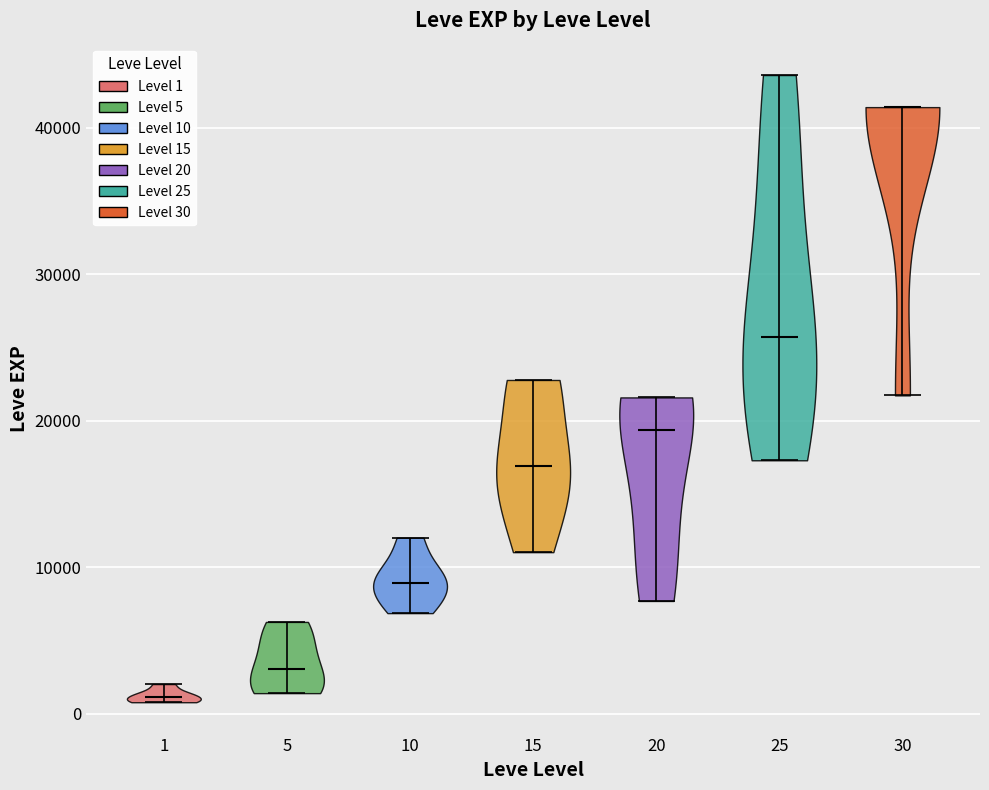

Where does the median line of the violin at x = 5 sit on the y-axis? The values are not printed on the chart, so give them approximately, as read against the axis.

3000